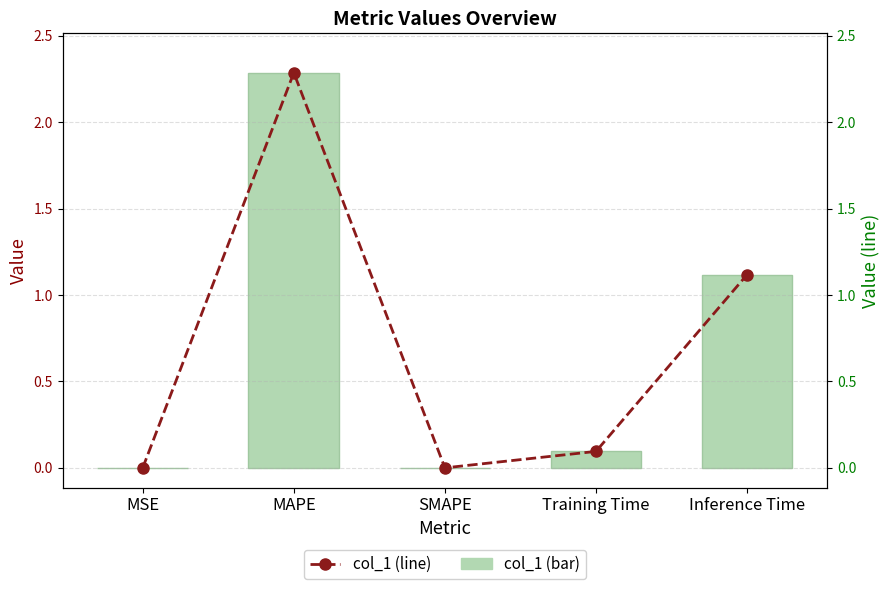

What is the greatest value displayed?

2.3